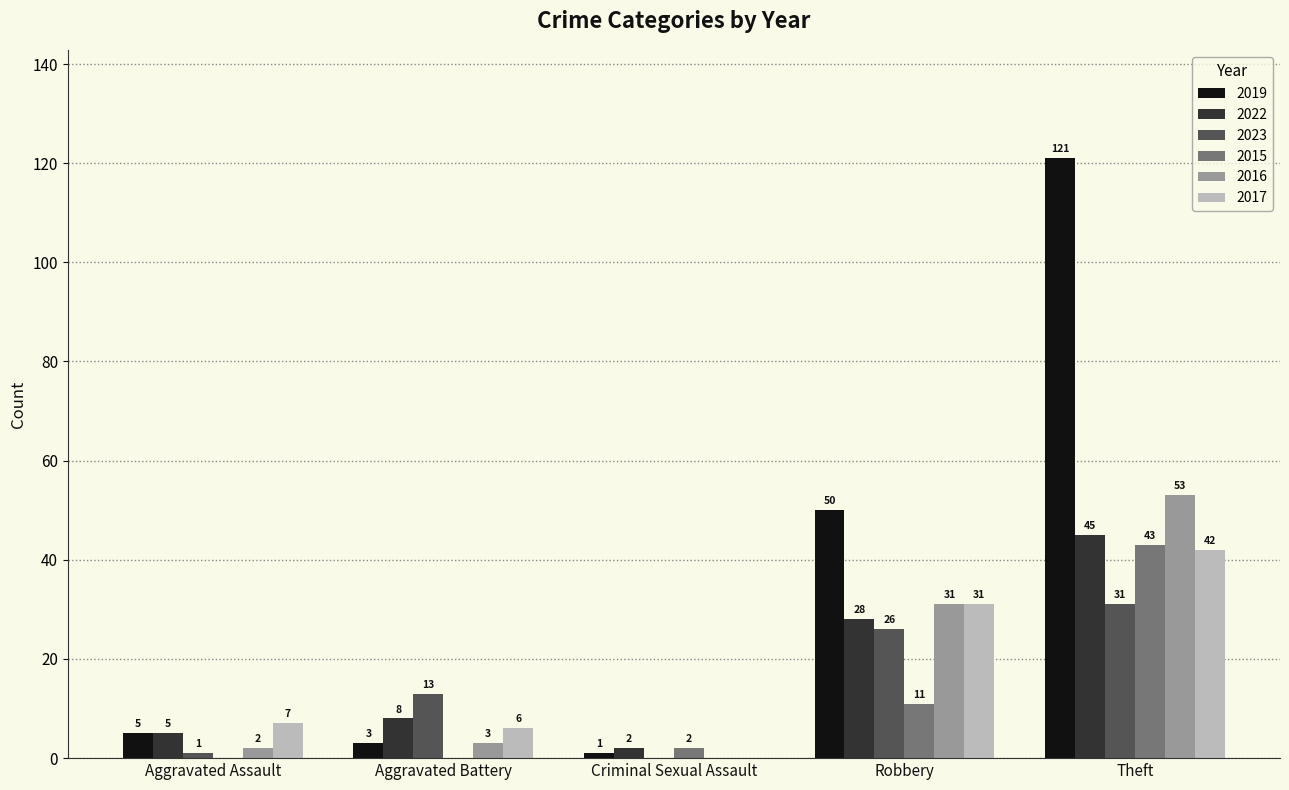

Read the 2017 value at Aggravated Battery.

6